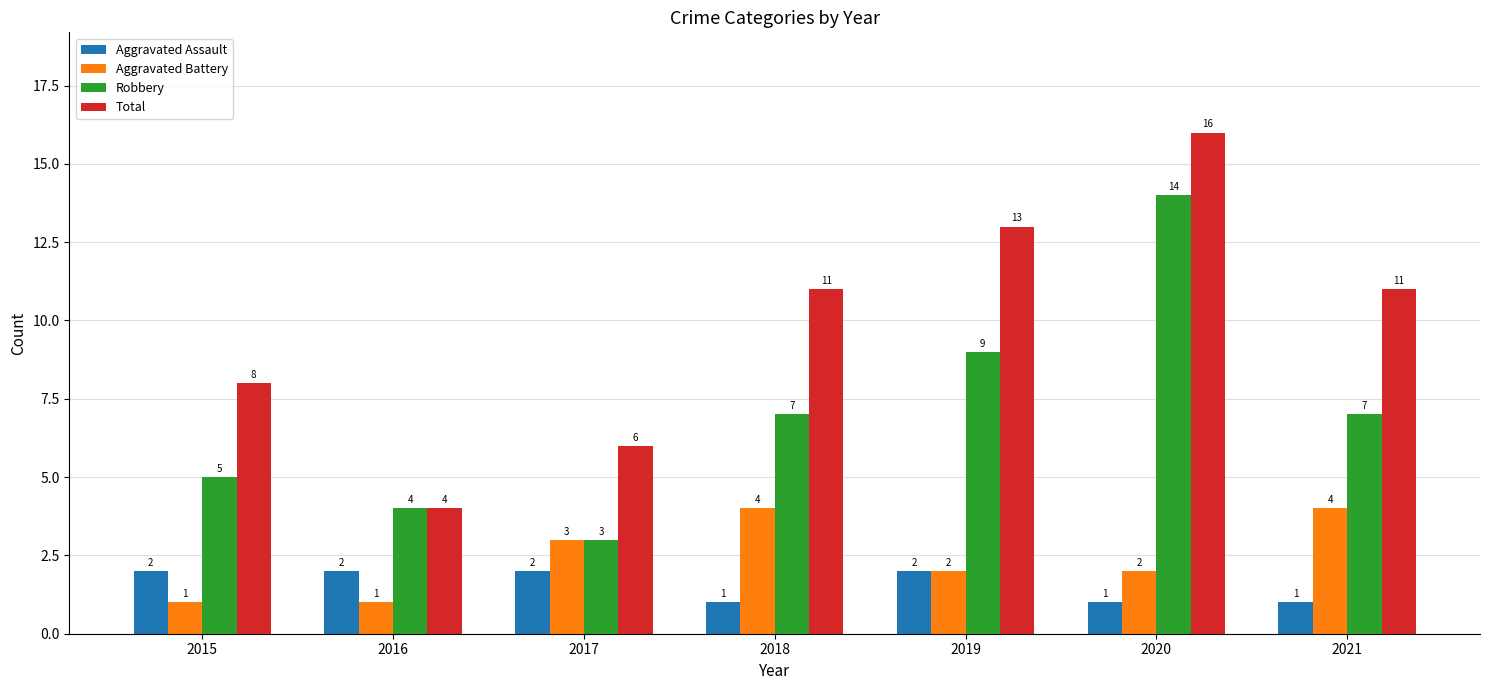

At which category does the chart reach its peak across all series?

2020